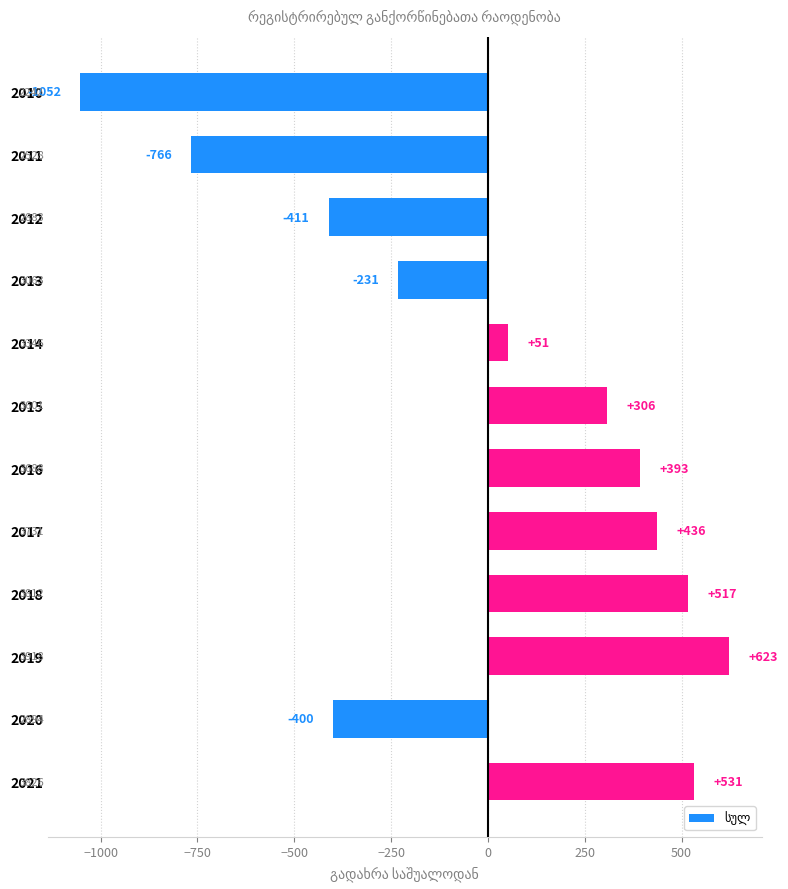

Are the bars horizontal?

Yes